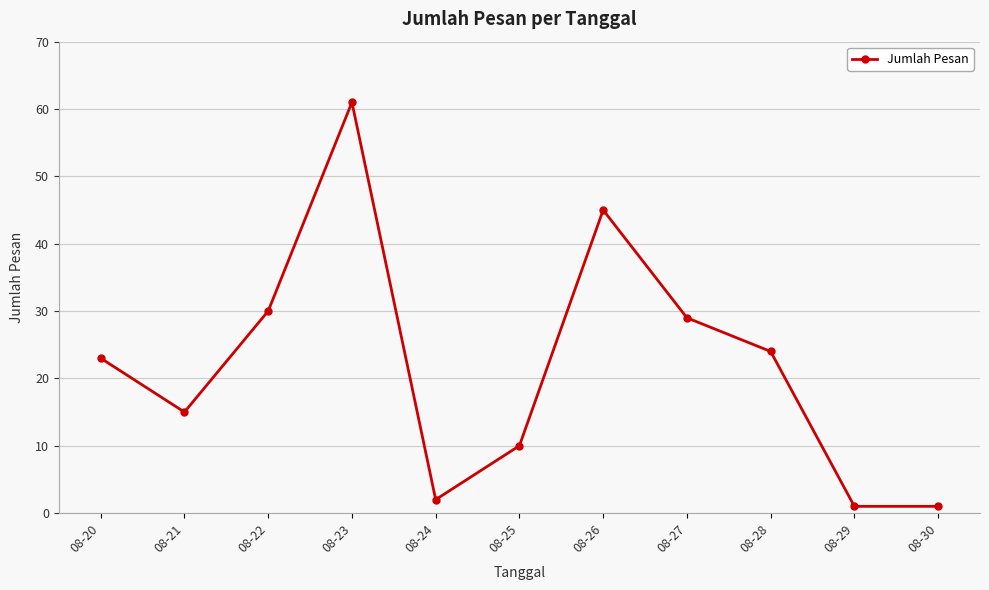

Between 08-23 and 08-27, which is larger?

08-23